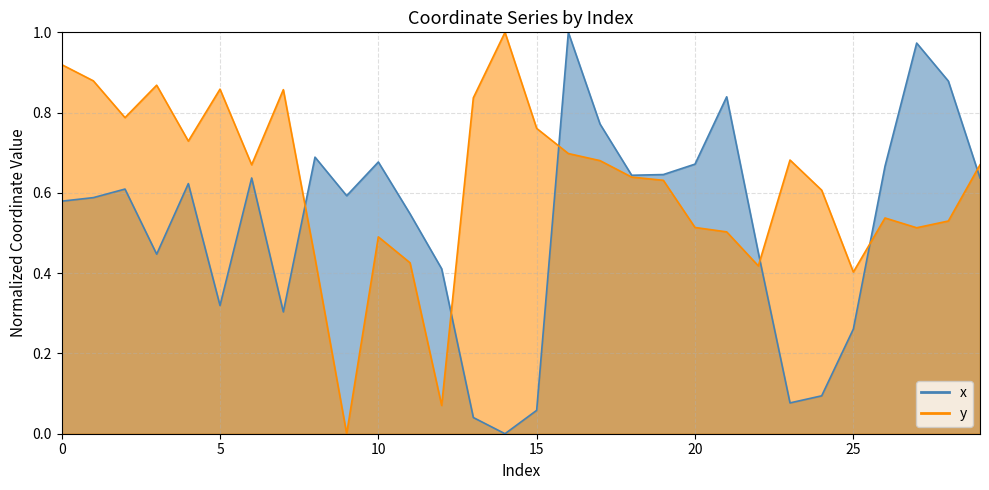

Does the chart have visible grid lines?

Yes